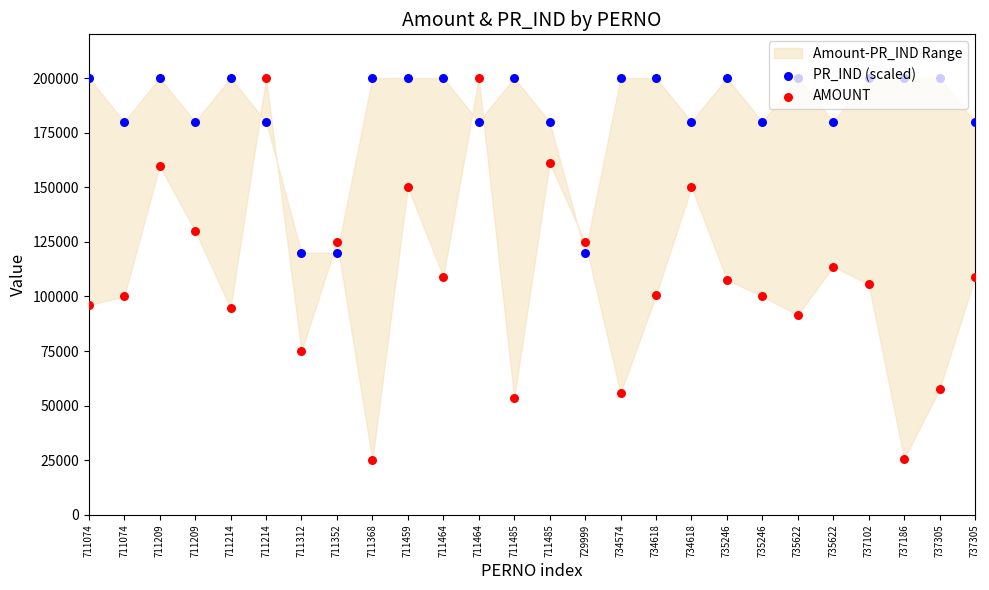

Which series contains the lowest Y value?

AMOUNT